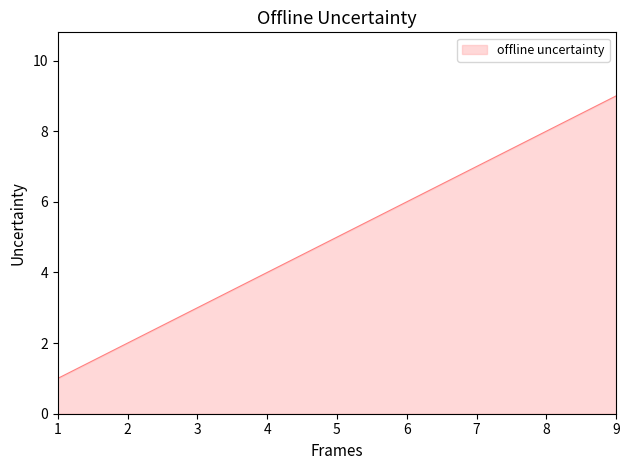

What is the difference between the maximum and second lowest values?

7